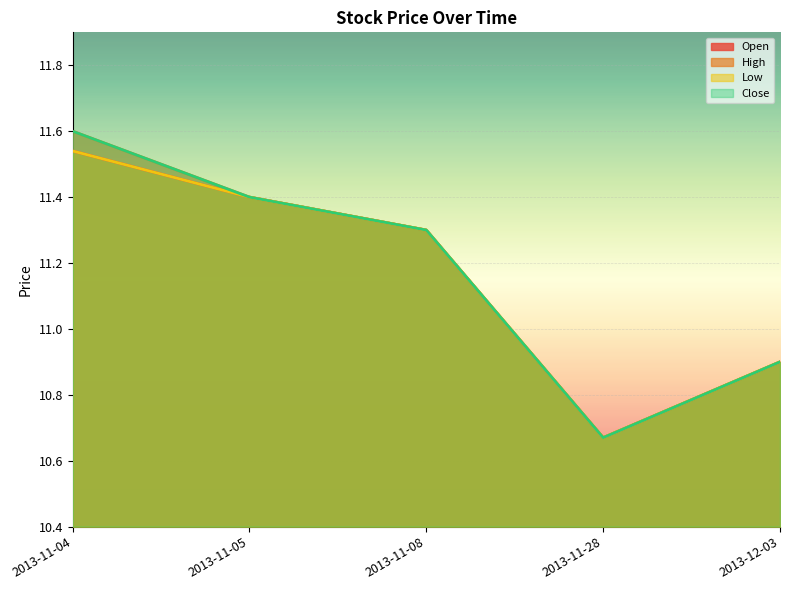

Does the chart display data point markers on the line(s)?

No